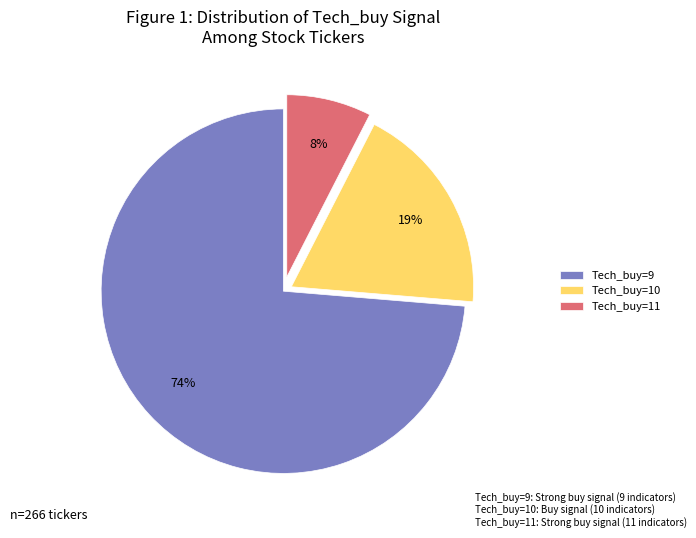

Does Tech_buy=9 represent more than half of the total?

Yes